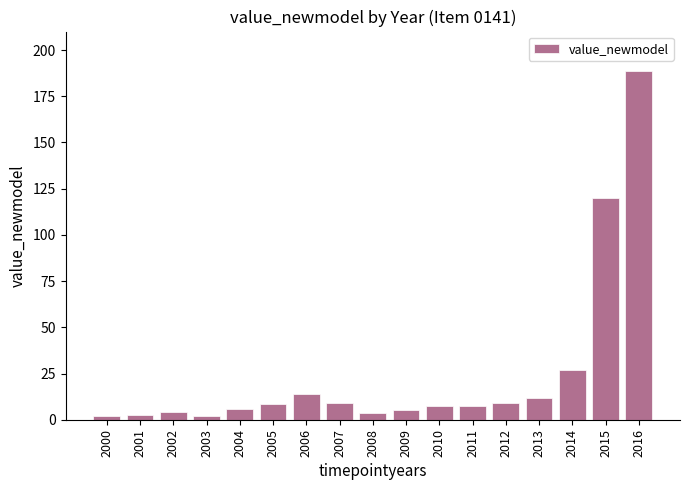

What is the minimum value shown in the chart?

1.8